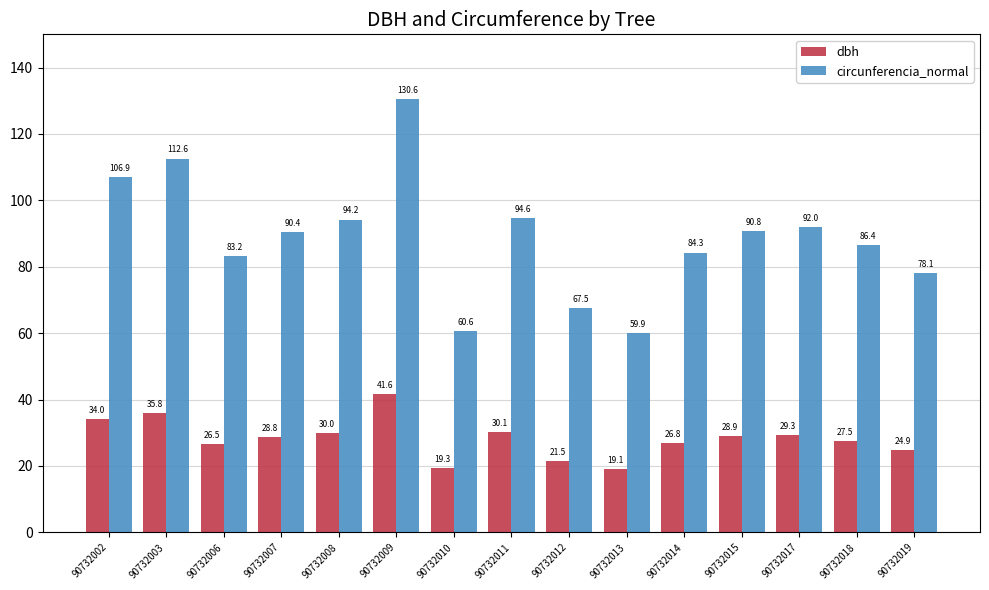

What are all the series names shown in the legend?

dbh, circunferencia_normal